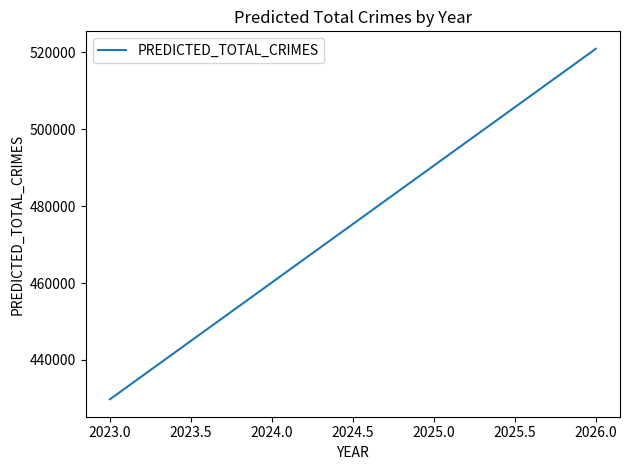

Count the number of data series in this chart.

1